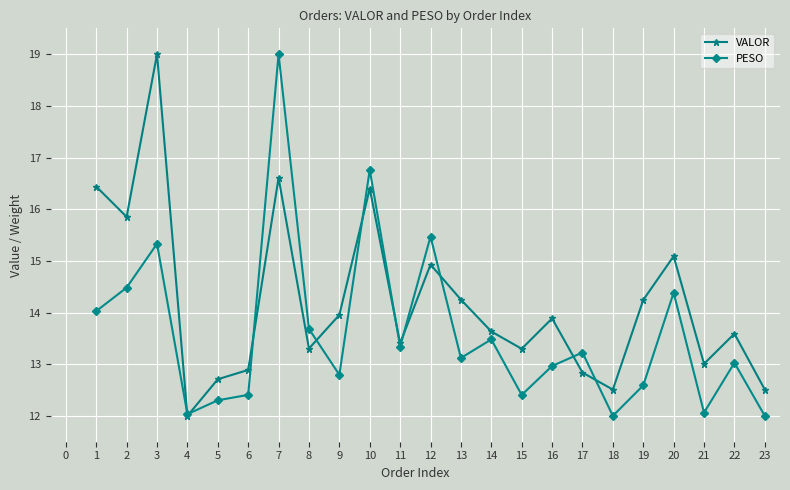

In VALOR, how many points are higher than both neighbors (excluding endpoints)?

7